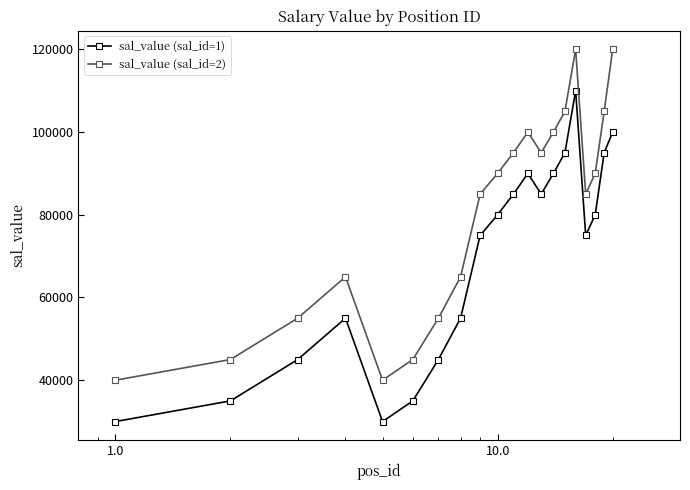

What is the value of the sal_value (sal_id=1) point at the 1st from the left?

30000